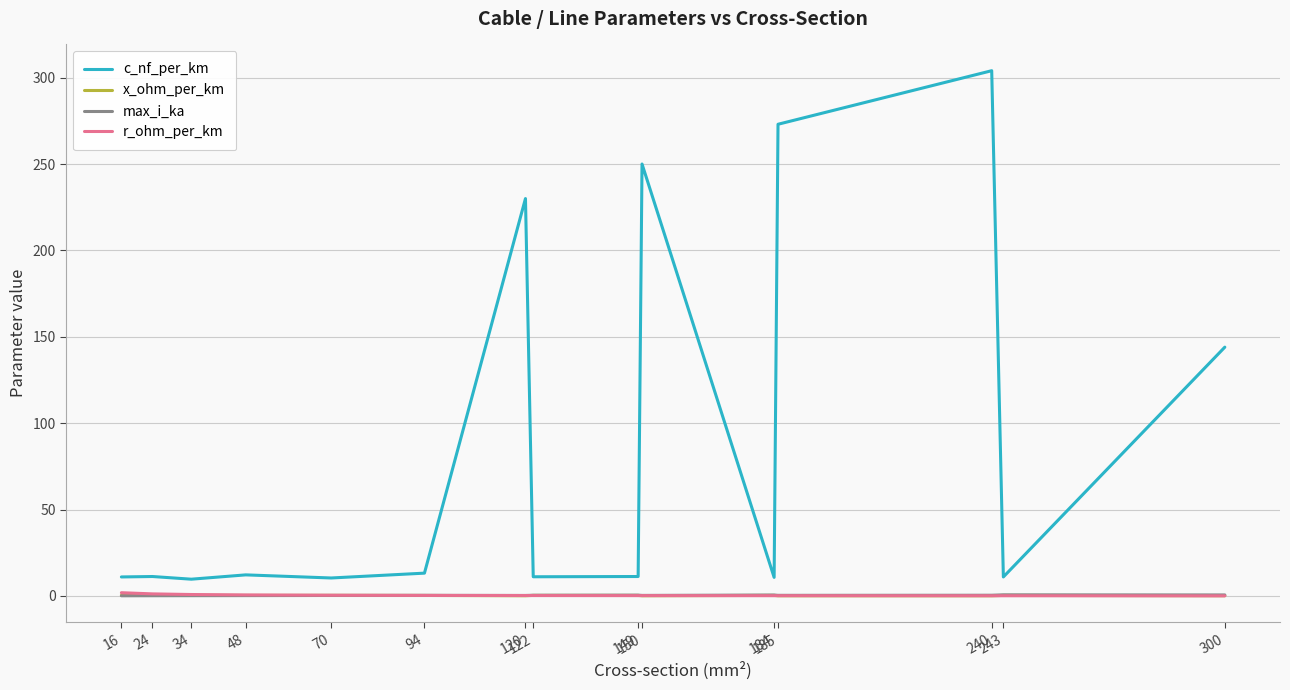

What is the greatest value displayed?

304.0